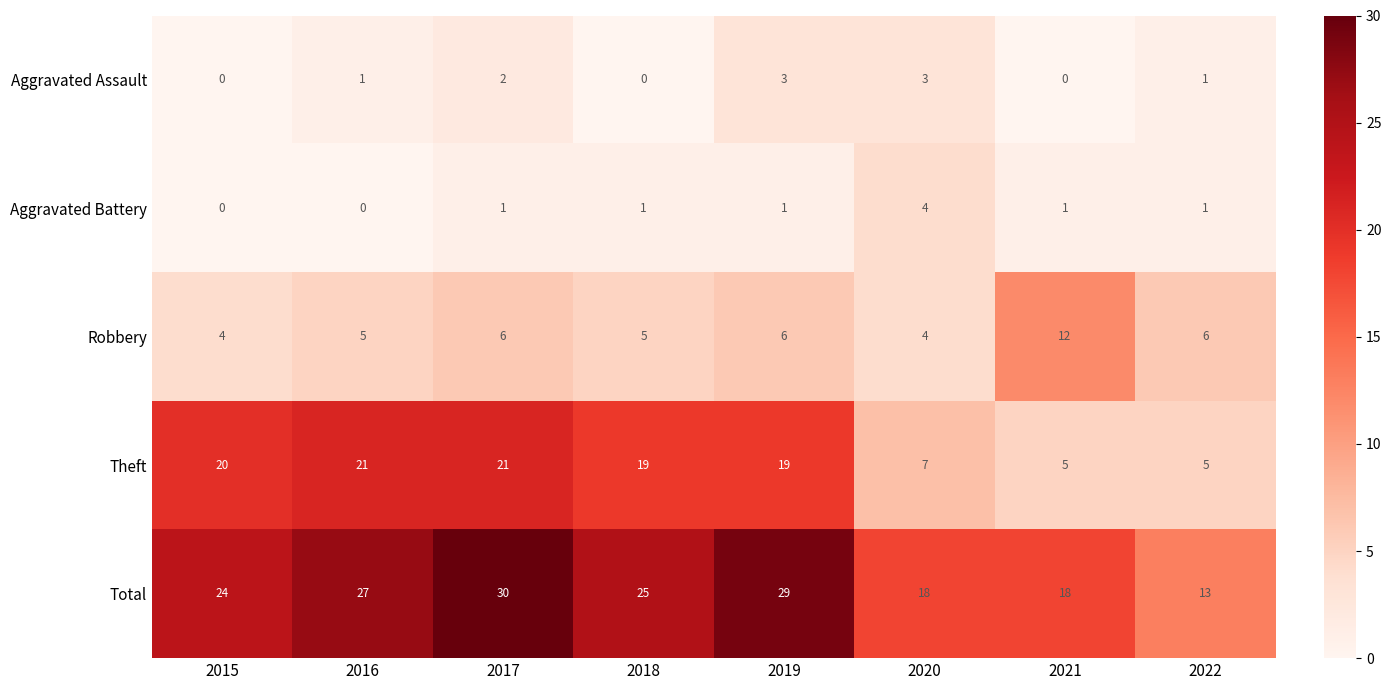

Count the number of categories in the chart.

8